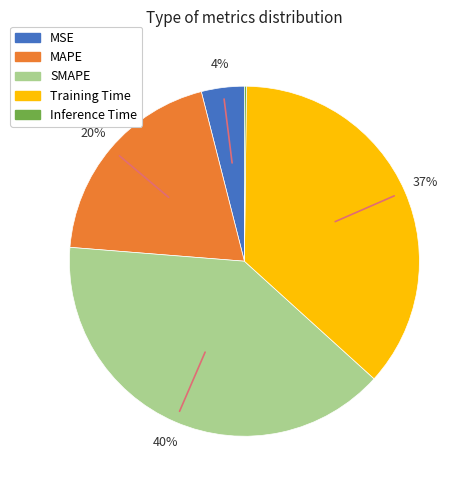

Does MSE account for over 50% of the chart?

No